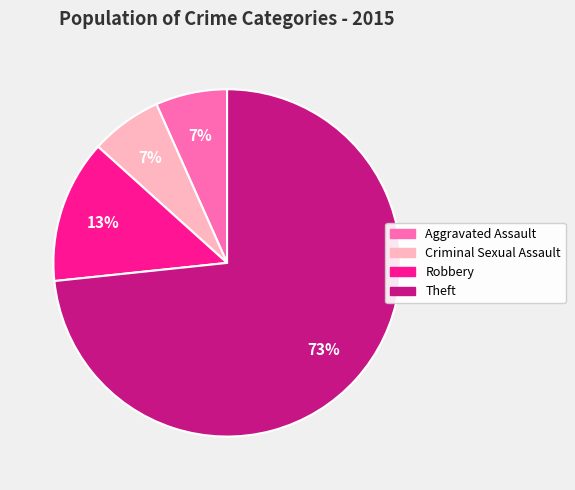

Is there any slice that represents more than half of the pie?

Yes